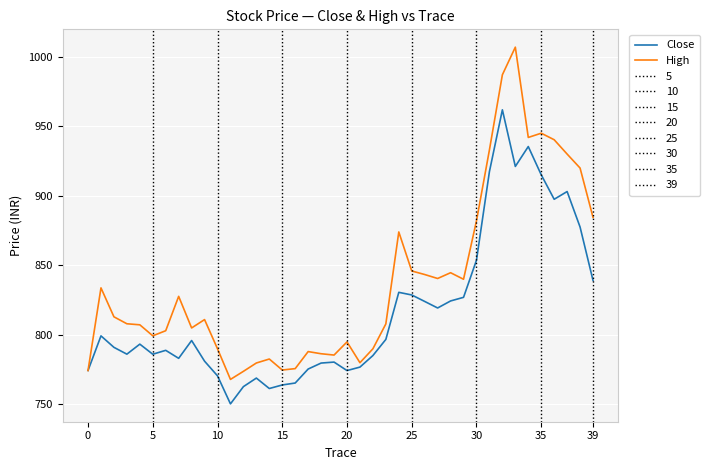

The High series shows 362.9 at 35. True or false?

False